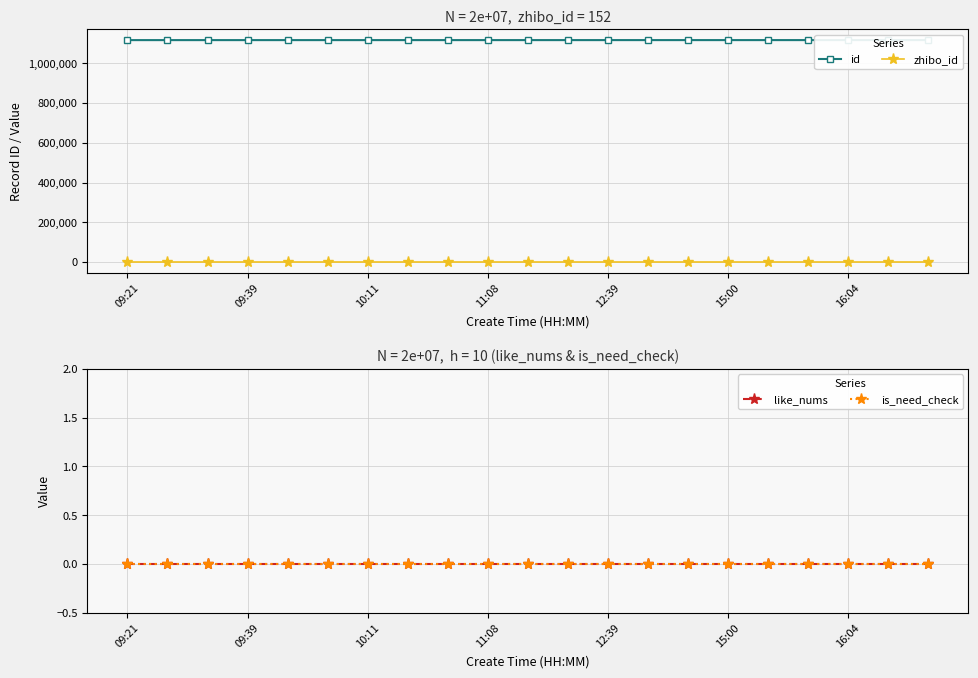

Reading left to right, what are all the values shown in this chart?

id: 1117248	1117249	1117250	1117256	1117260	1117262	1117263	1117271	1117272	1117274	1117278	1117288	1117289	1117296	1117299	1117307	1117308	1117319	1117323	1117326	1117328
zhibo_id: 152	152	152	152	152	152	152	152	152	152	152	152	152	152	152	152	152	152	152	152	152
like_nums: 0	0	0	0	0	0	0	0	0	0	0	0	0	0	0	0	0	0	0	0	0
is_need_check: 0	0	0	0	0	0	0	0	0	0	0	0	0	0	0	0	0	0	0	0	0